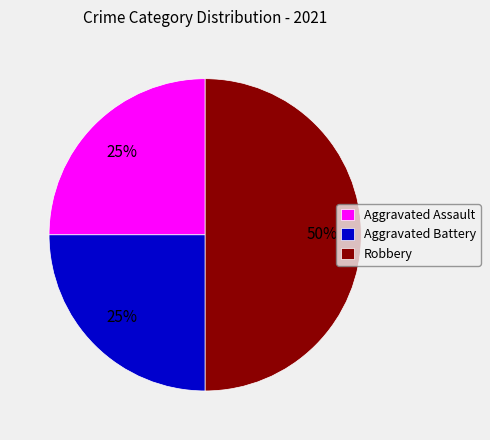

Is it true that Aggravated Battery is 33% of the pie?

False